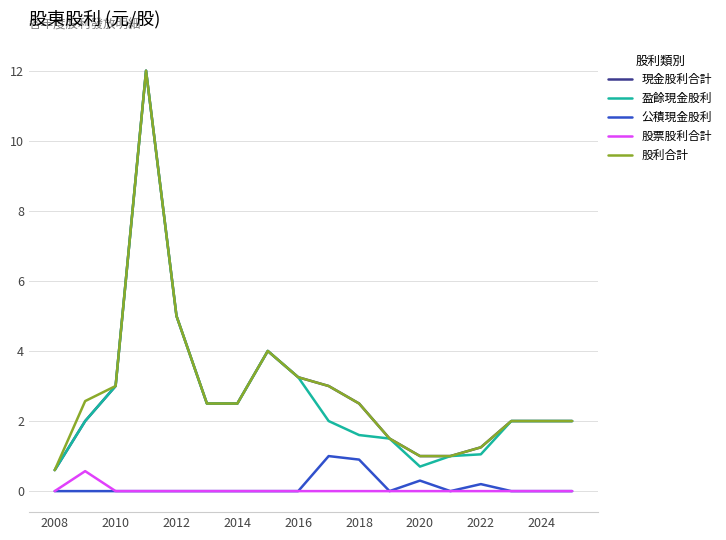

What is the greatest value displayed?

12.0